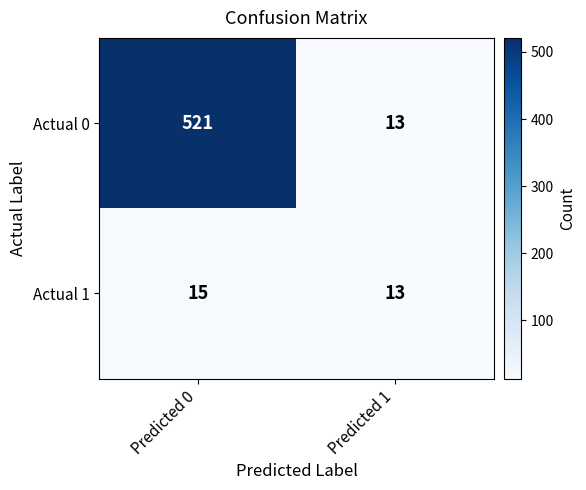

How many distinct data groups are displayed?

2